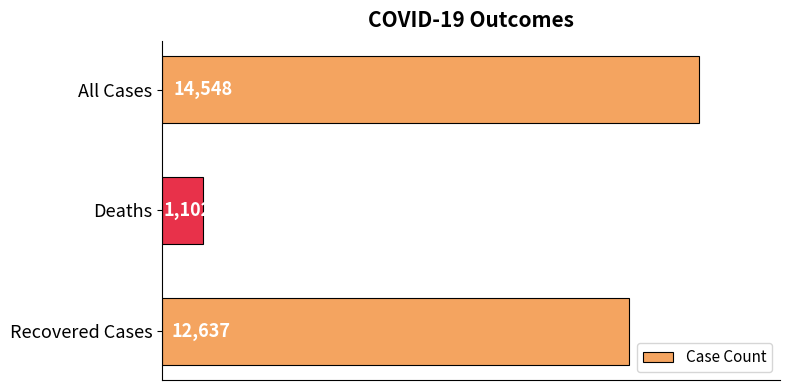

What is the change in value from All Cases to Recovered Cases?

-1911